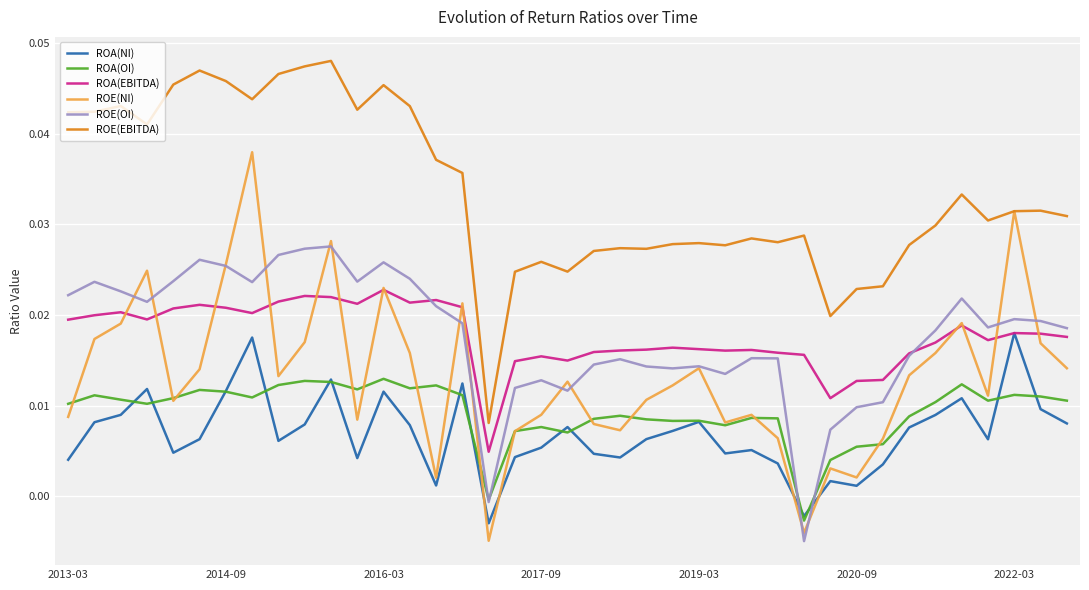

How many lines are shown in the chart?

6